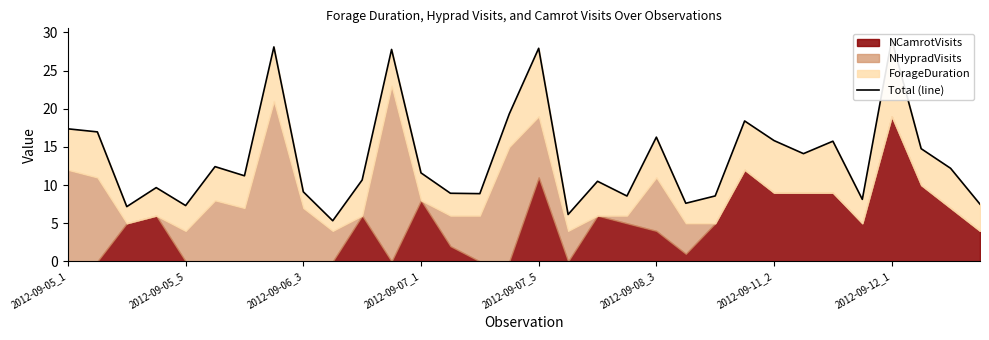

Read the value at 2012-09-07_5.

27.9